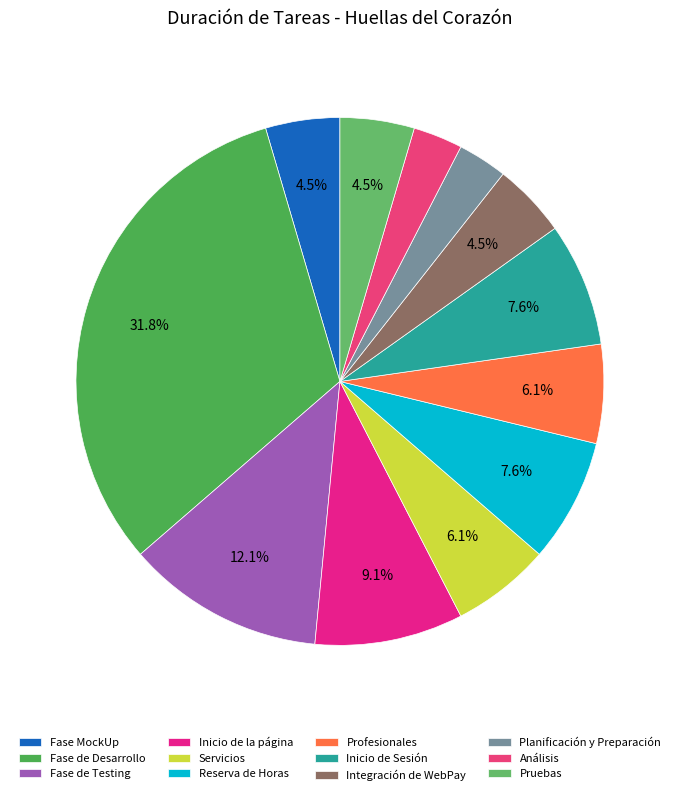

How many slices are in this pie chart?

12